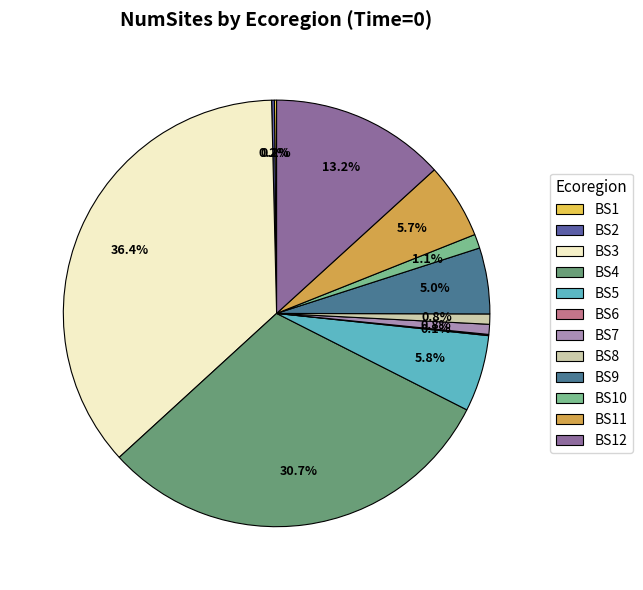

To the nearest percent, what is the difference between the BS5 and BS10 slice percentages?

5%